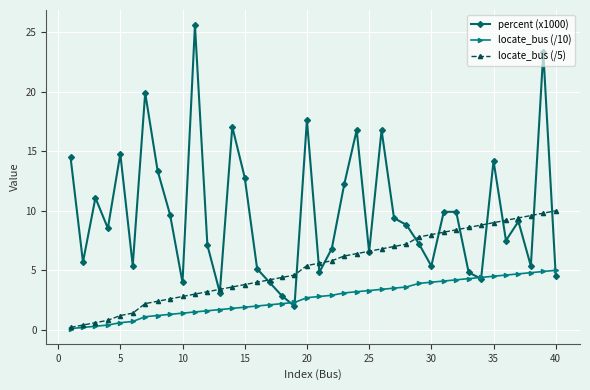

After their last crossing, which series has the higher values: locate_bus (/5) or percent (x1000)?

locate_bus (/5)